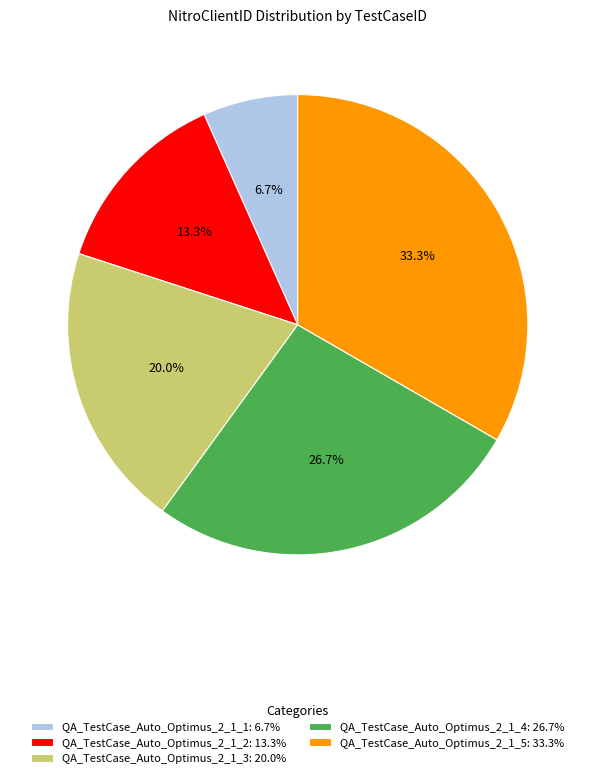

How many slices are in this pie chart?

5